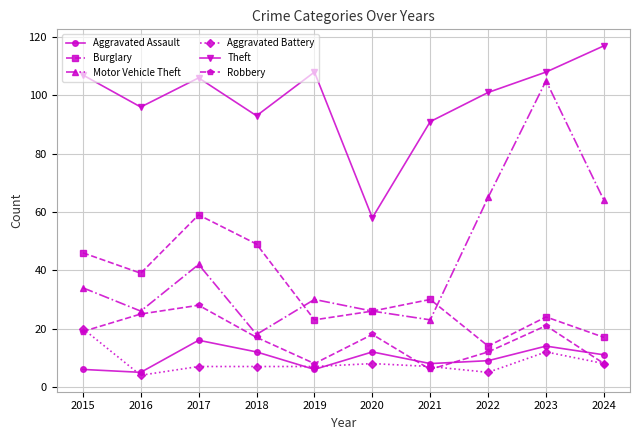

Reading right to left, what are all the values shown in this chart?

Aggravated Assault: 11	14	9	8	12	6	12	16	5	6
Burglary: 17	24	14	30	26	23	49	59	39	46
Motor Vehicle Theft: 64	105	65	23	26	30	18	42	26	34
Aggravated Battery: 8	12	5	7	8	7	7	7	4	20
Theft: 117	108	101	91	58	108	93	106	96	107
Robbery: 8	21	12	6	18	8	17	28	25	19